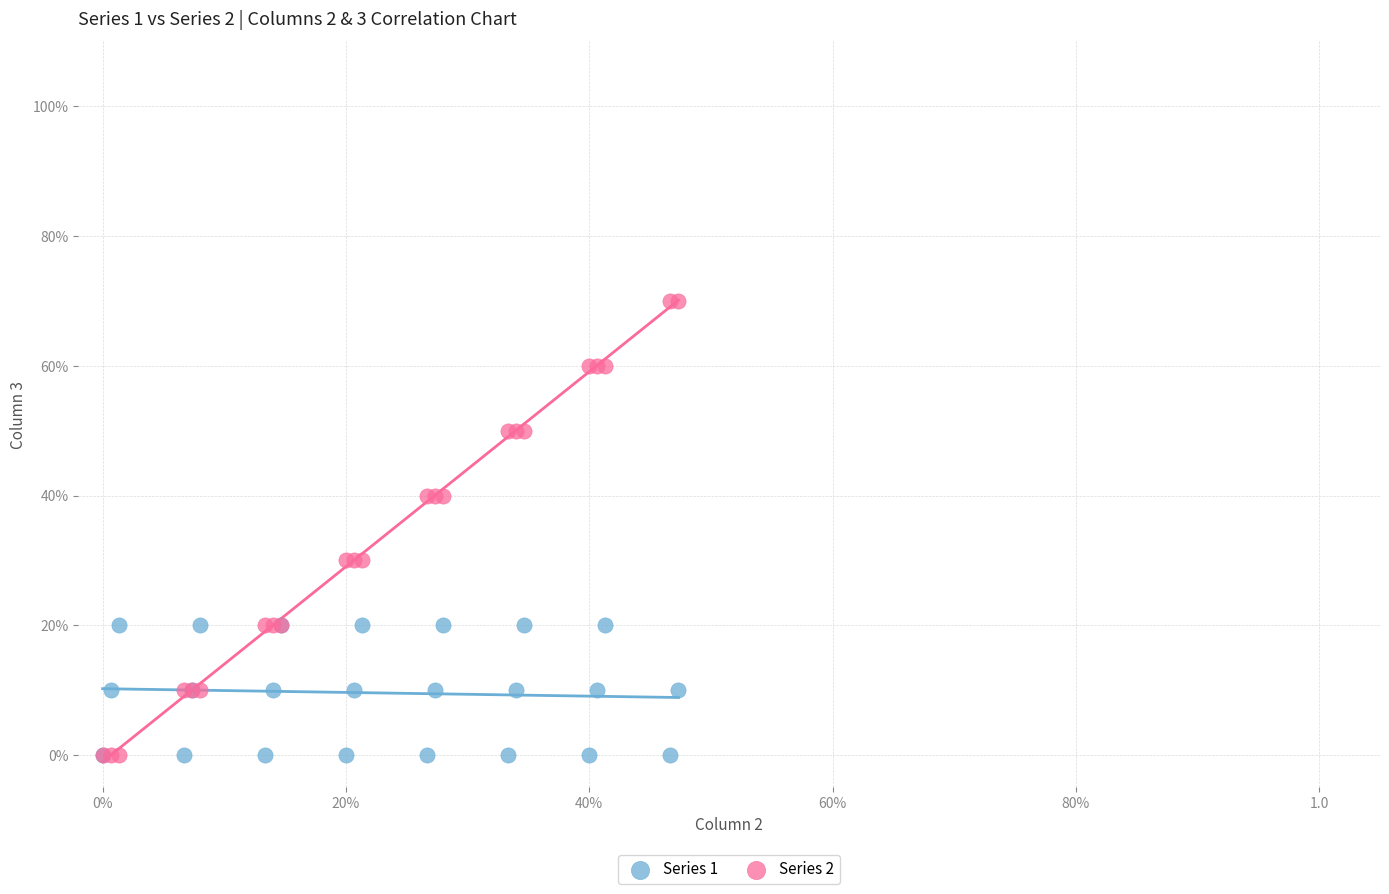

Which series has the widest spread of Y values?

Series 2